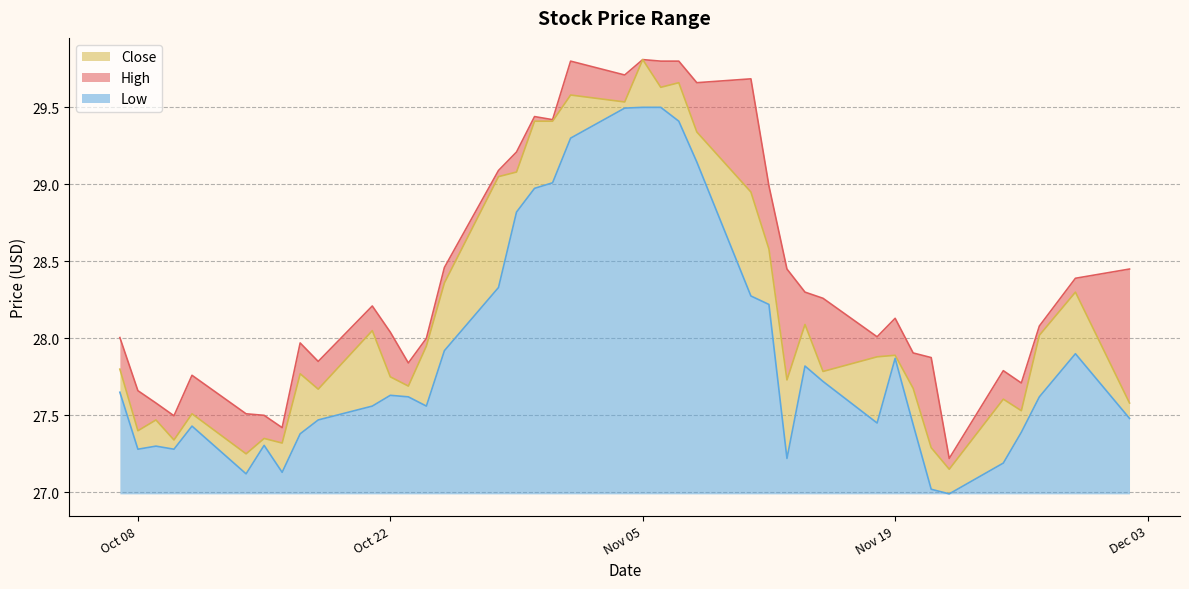

Which series has the widest spread of values?

Close